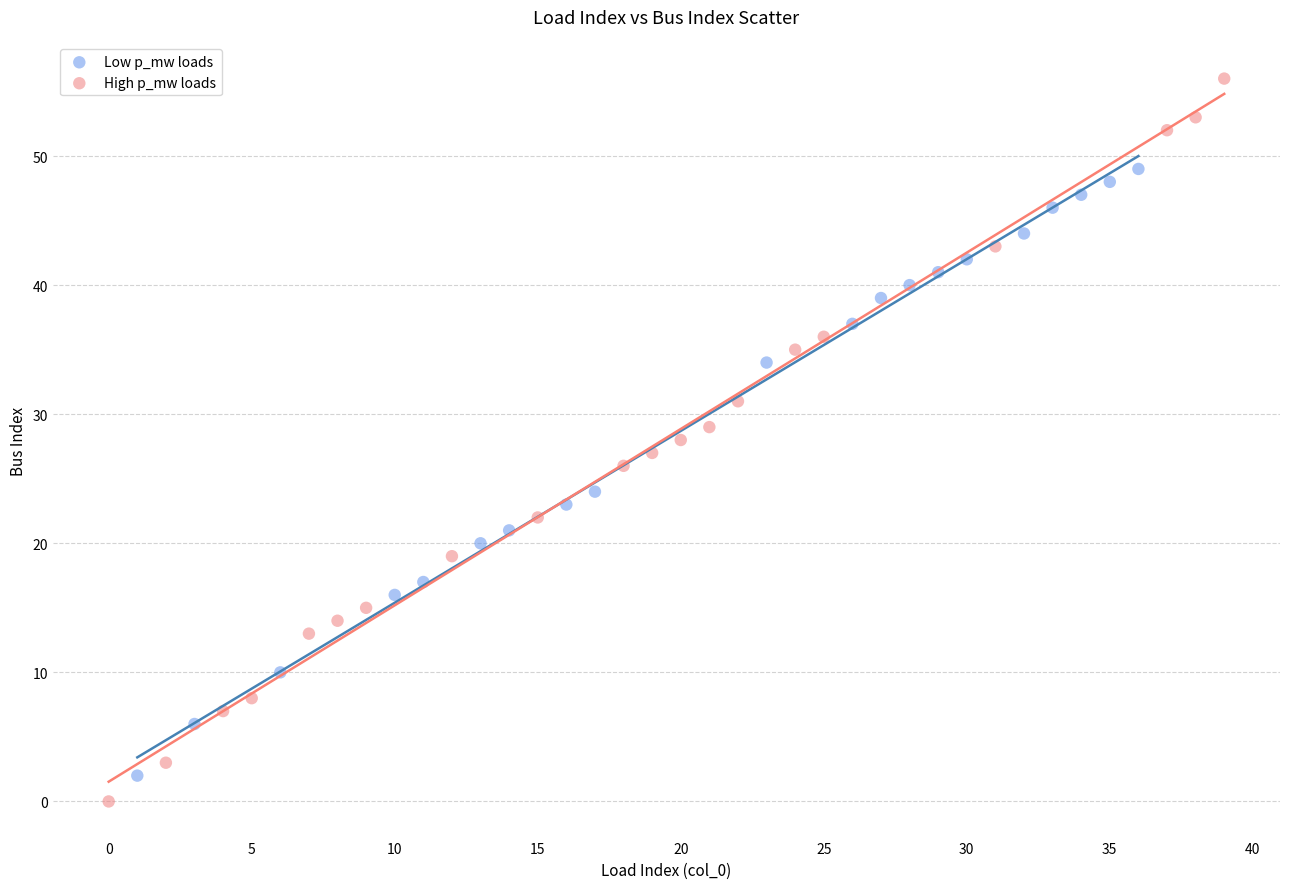

Which series reaches the maximum Y coordinate?

High p_mw loads